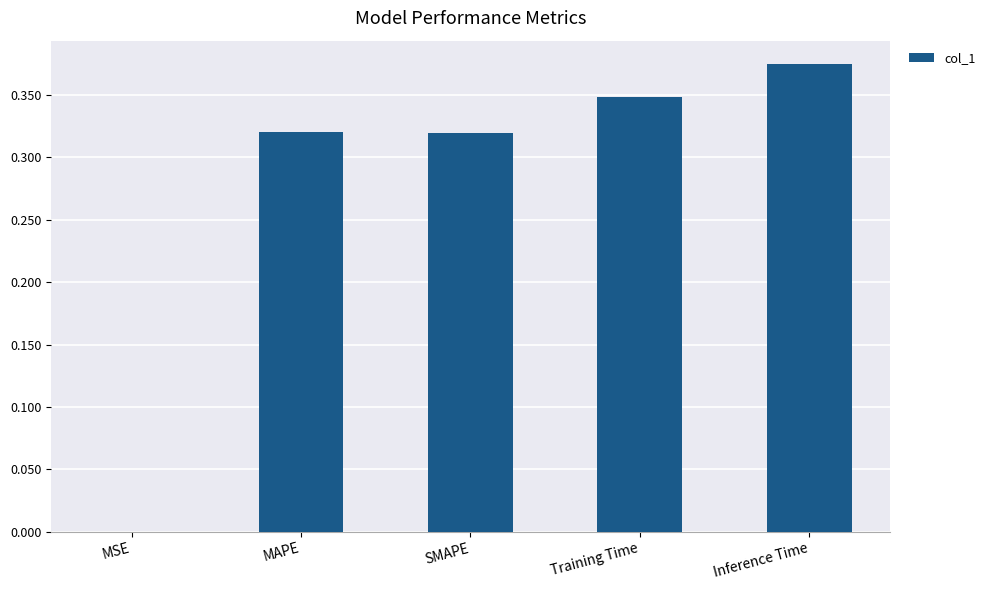

What is the sum of all values?

1.4